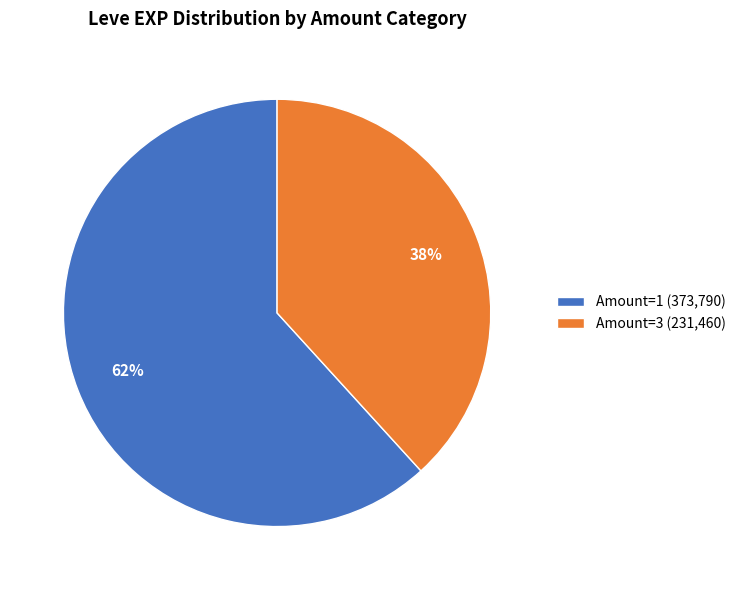

Does Amount=1 (373,790) account for over 50% of the chart?

Yes